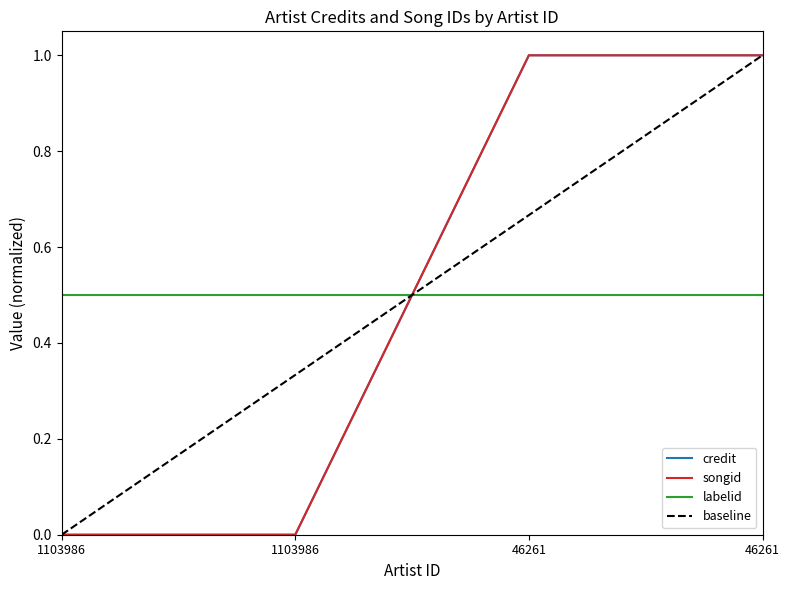

The credit series shows 1 at 46261. True or false?

True